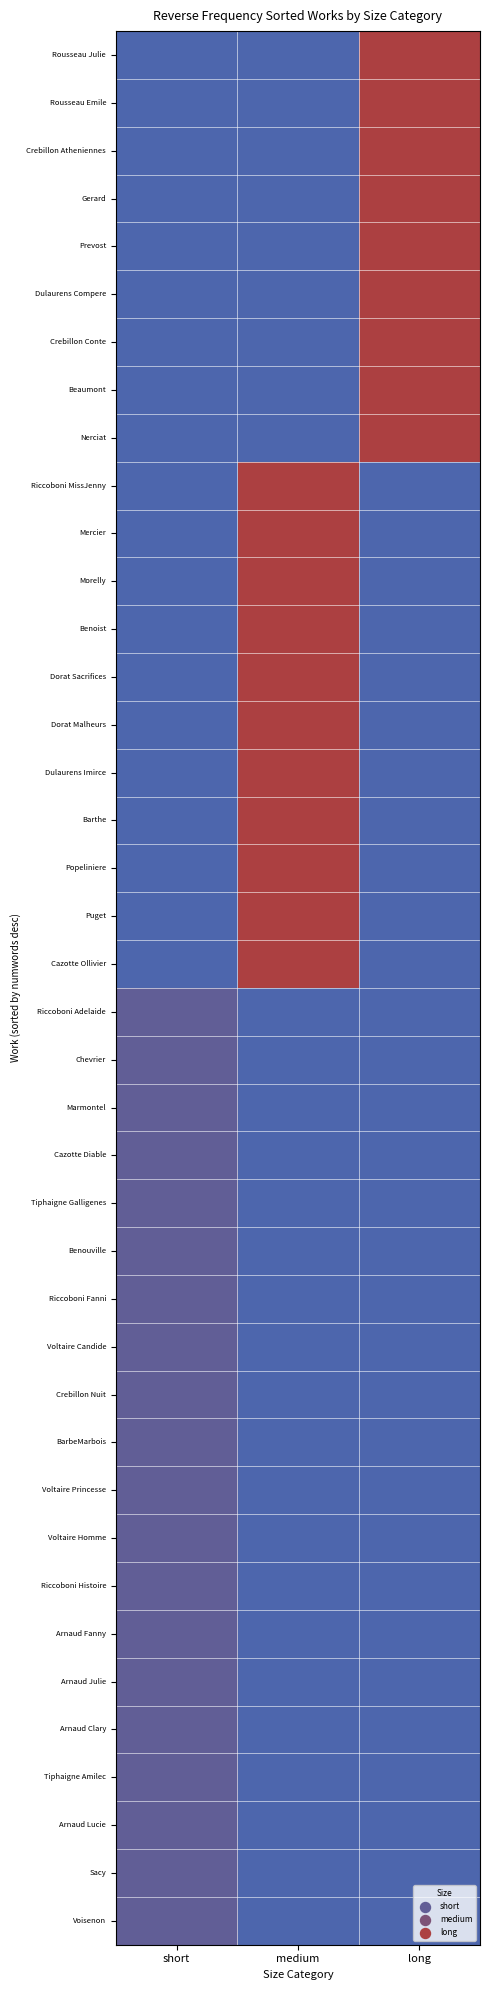

What is the total value across all series at long?

12.3